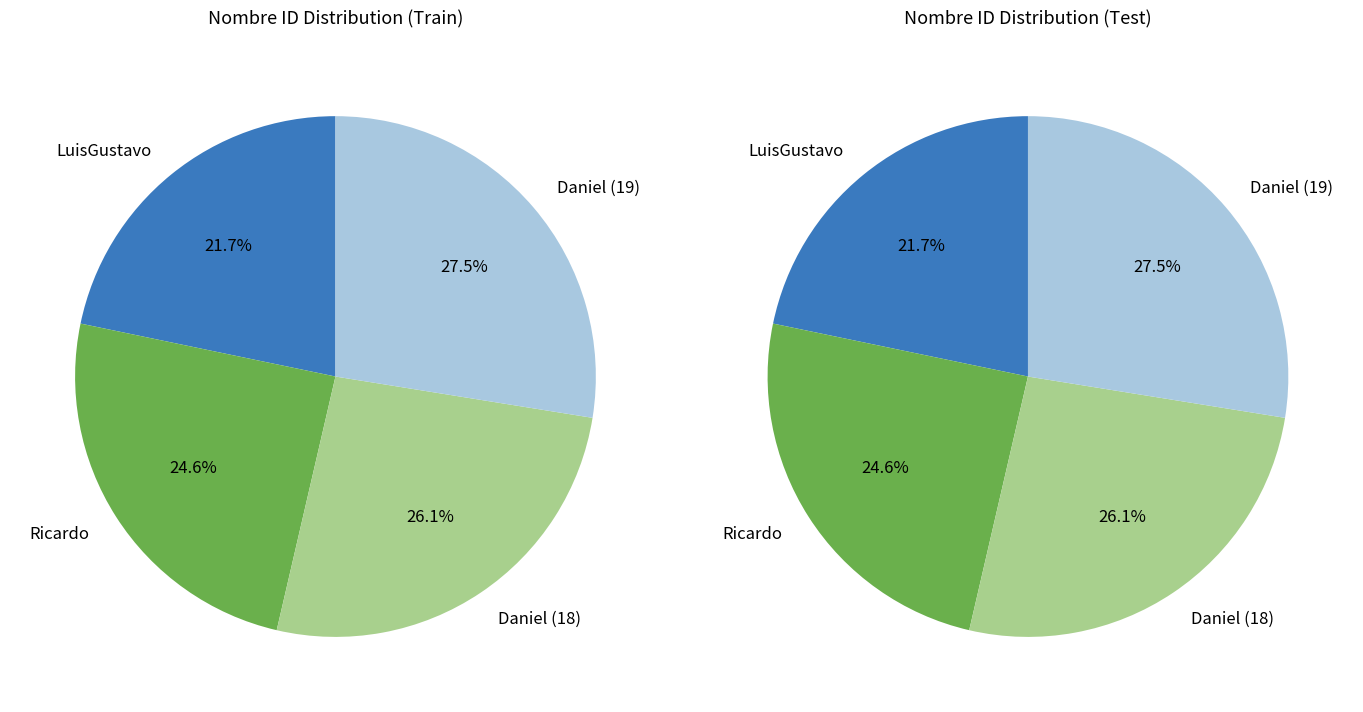

Which slice is the smallest?

LuisGustavo